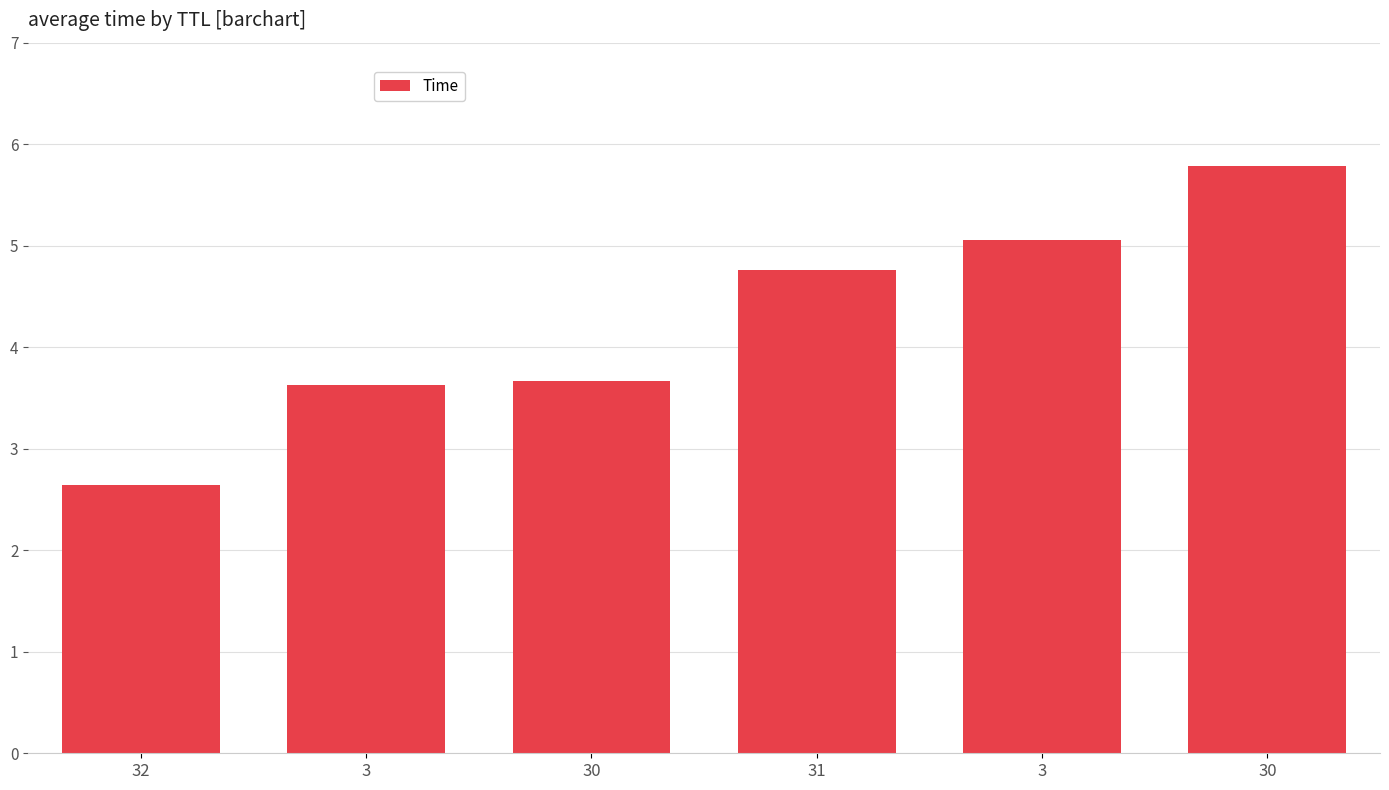

How many values exceed 4?

3